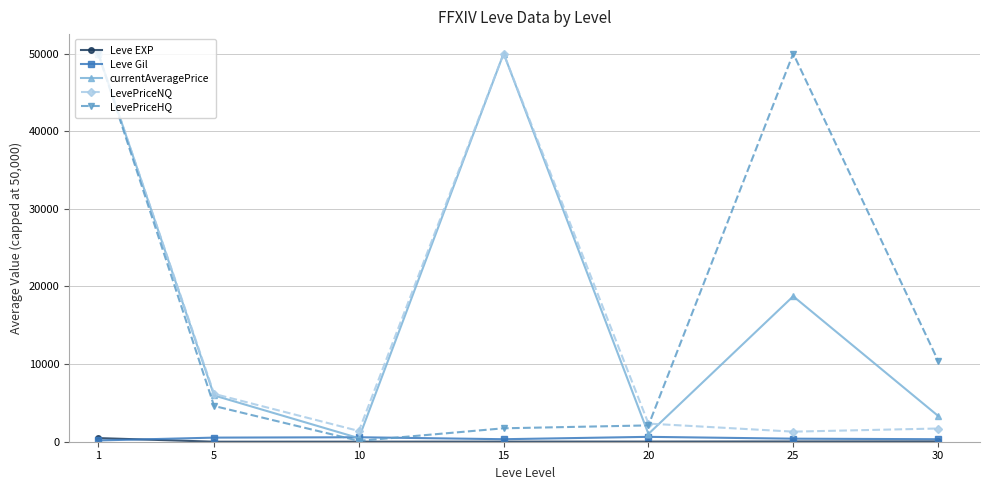

Where is the first local minimum for LevePriceHQ?

10